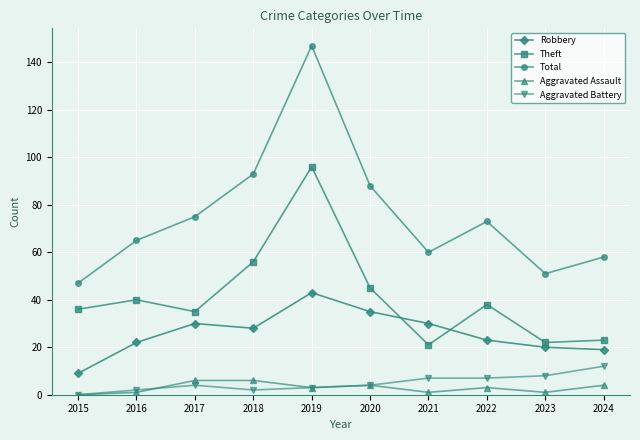

True or false: Theft and Aggravated Battery cross at least once.

False